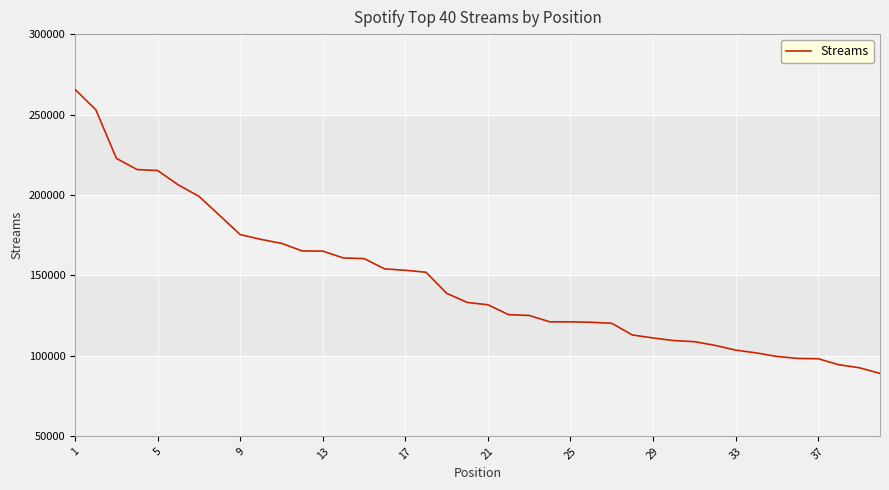

What is the smallest value displayed?

89116